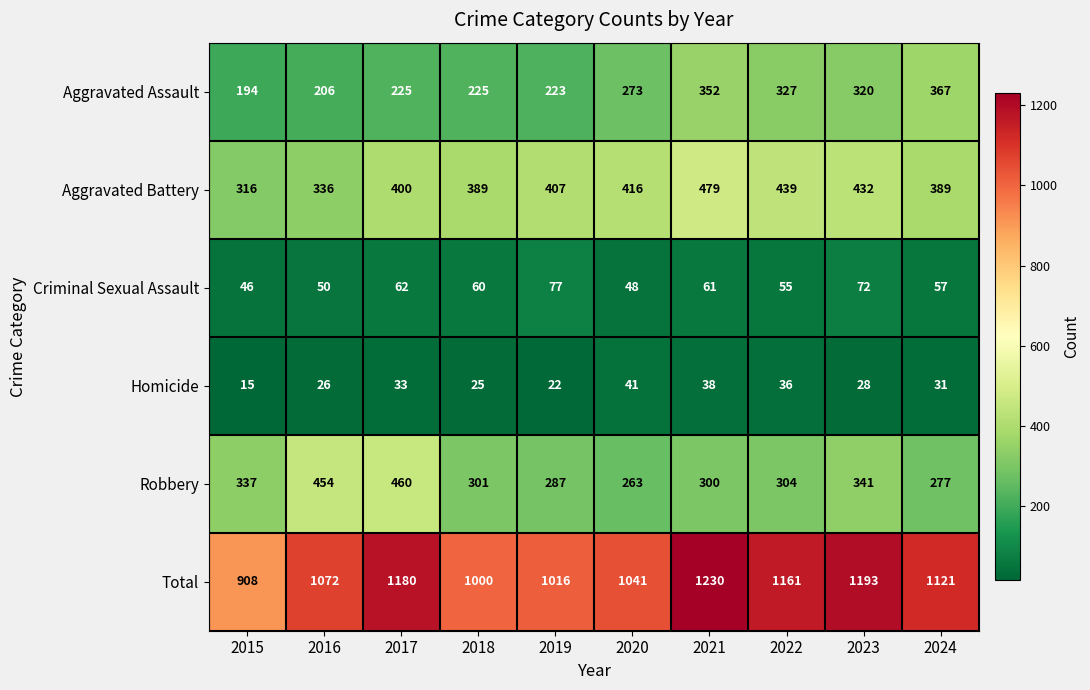

How many data points does each series have?

10